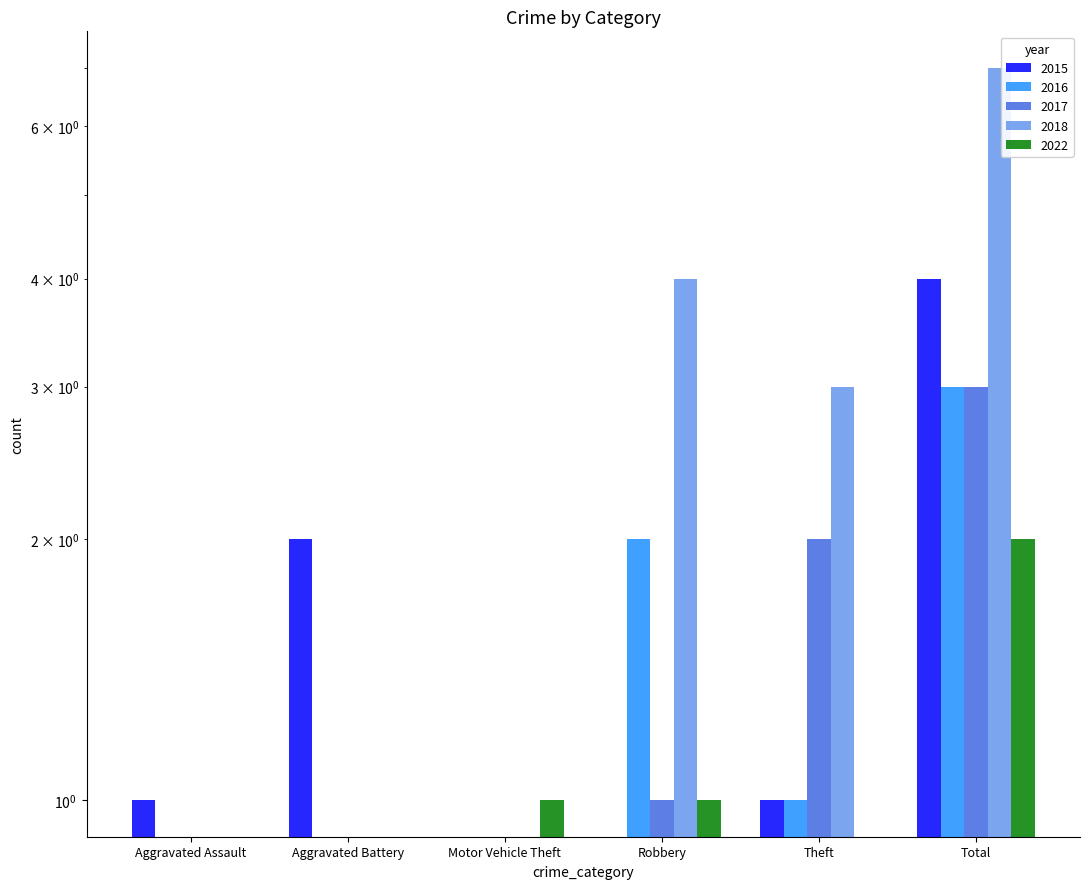

What is the average value of the 2018 series?

2